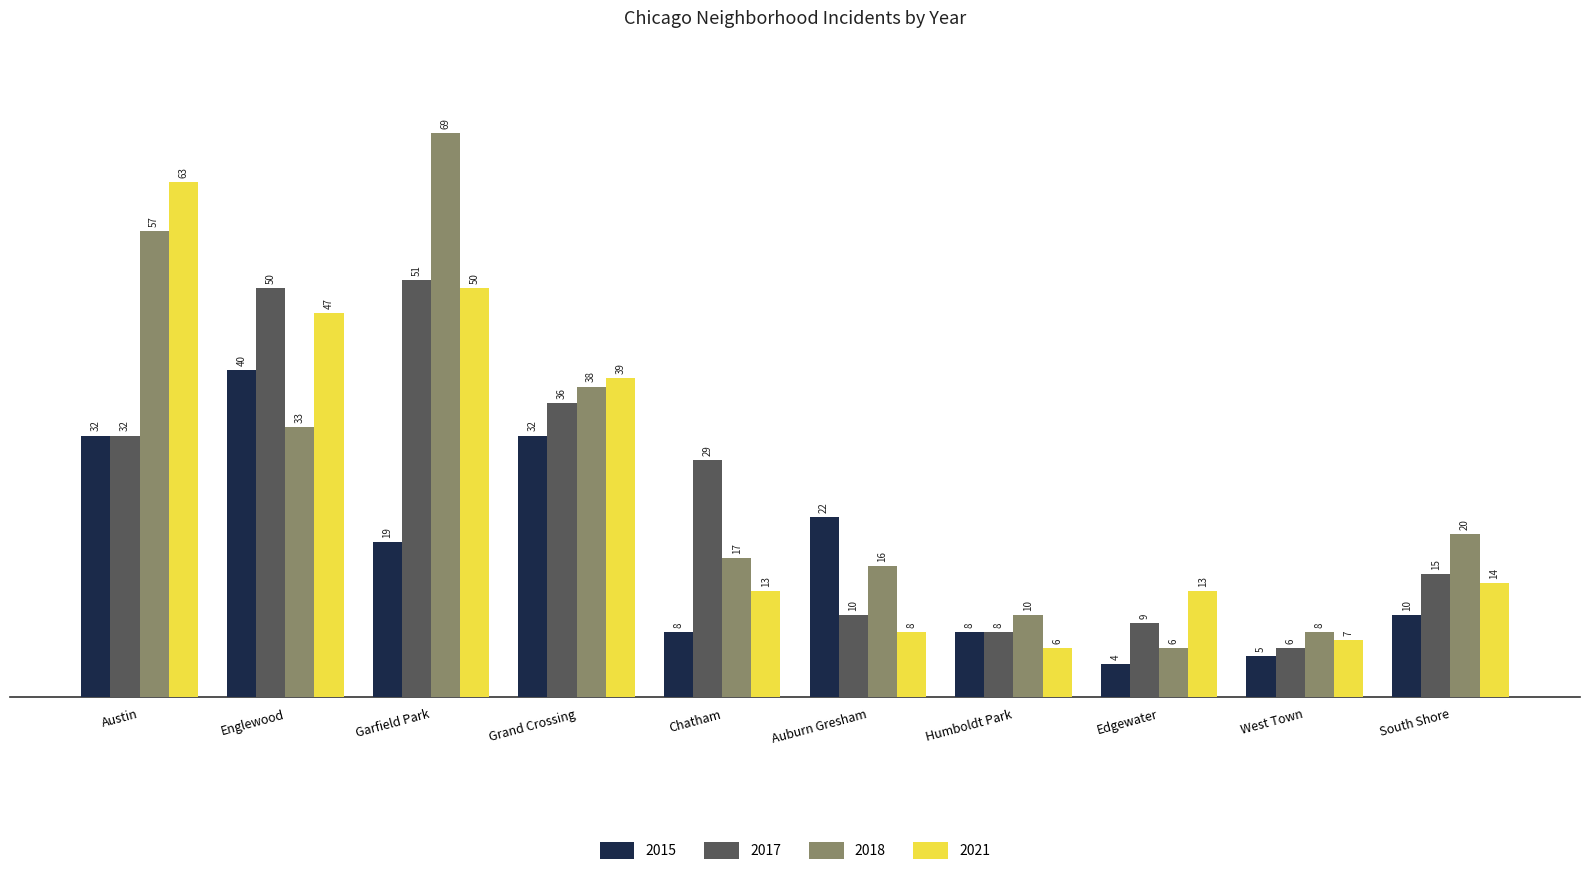

Which series has the largest range (max minus min)?

2018